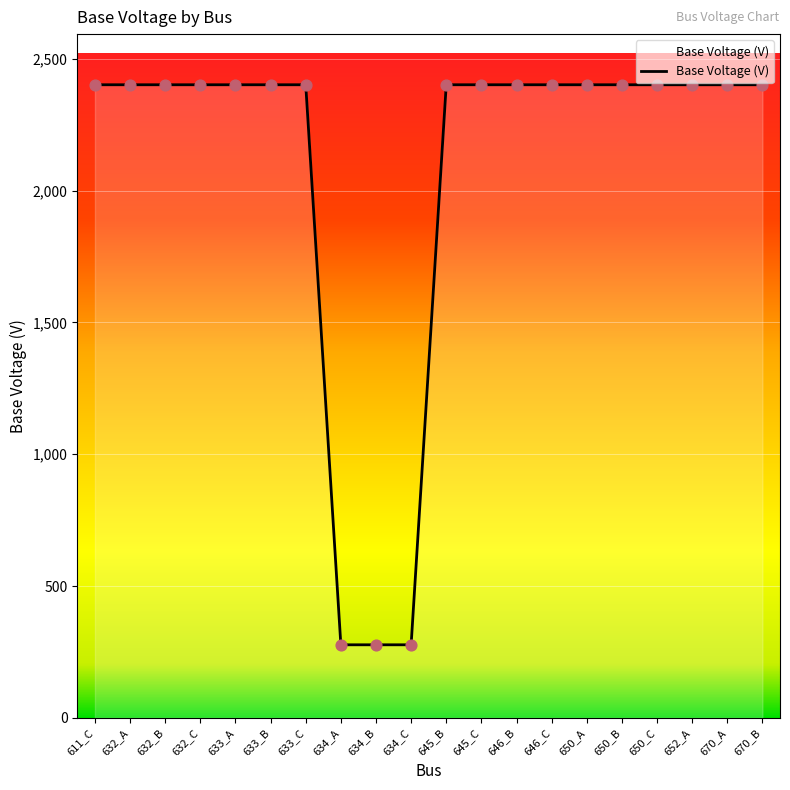

What is the ratio of the value at 634_A to the value at 632_B?

0.1